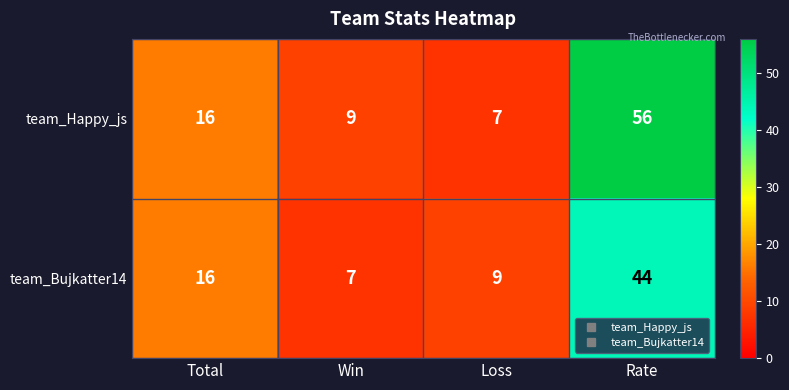

What is the lowest value of the team_Happy_js series?

7